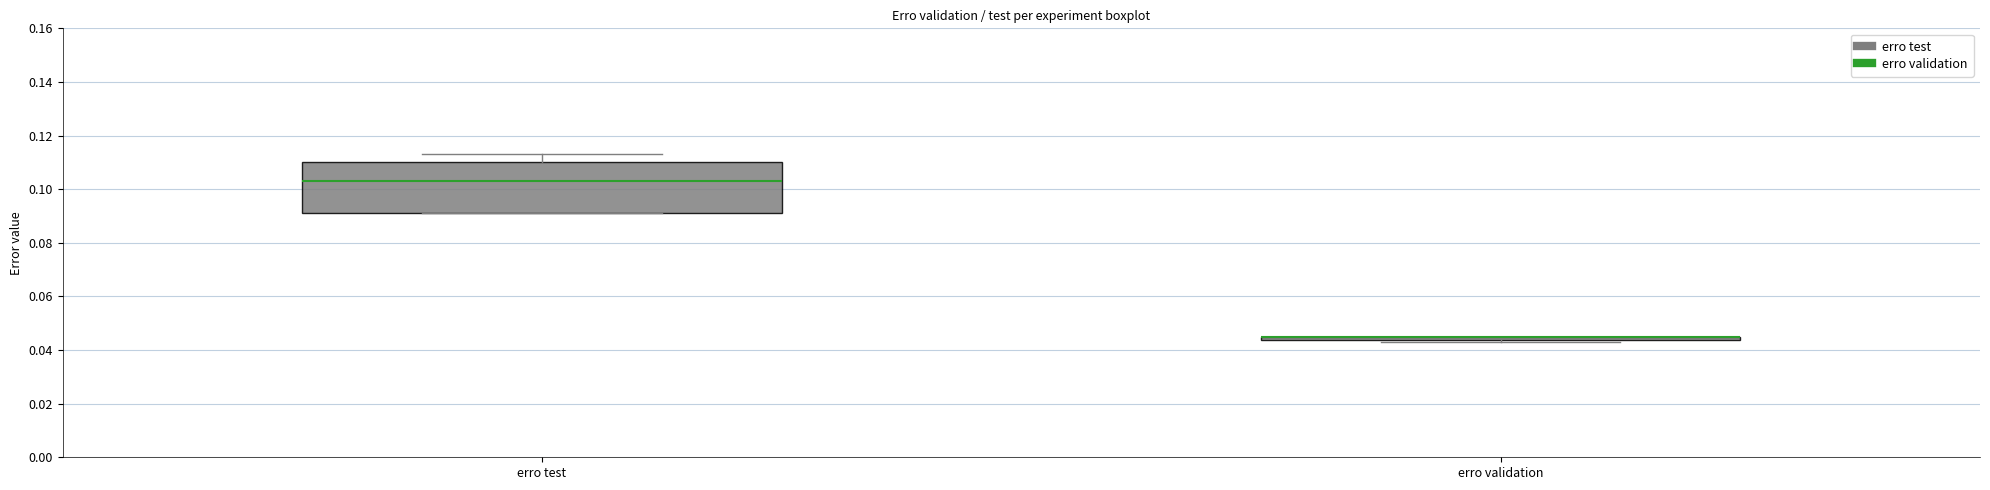

Where does the upper whisker of the box for erro test end on the y-axis? The values are not printed on the chart, so give them approximately, as read against the axis.

0.114